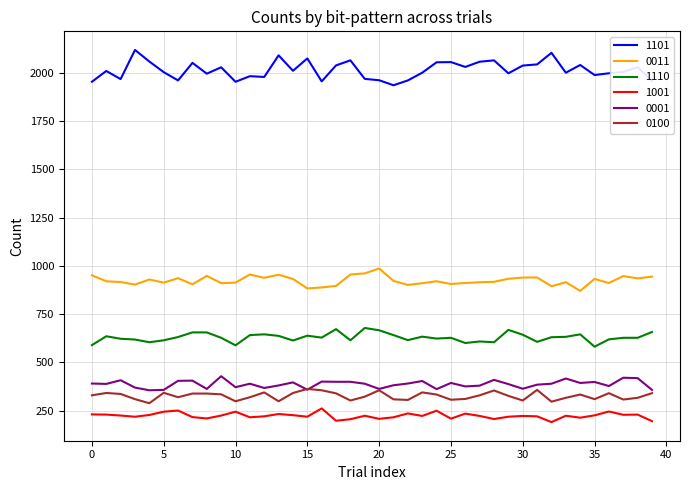

Which series has the largest total across all categories?

1101